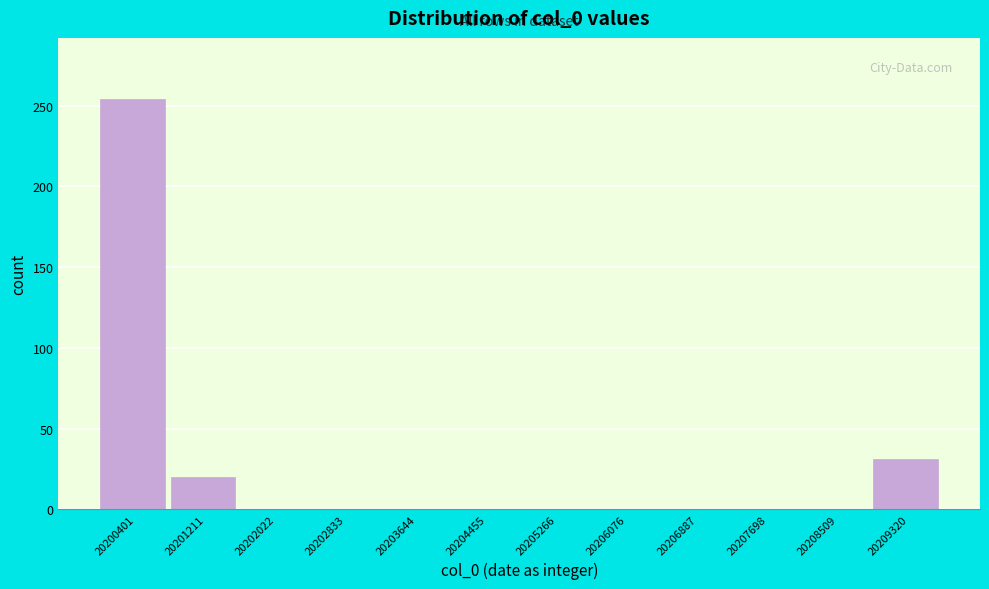

Reading right to left, extract all data points from this chart.

20209320=31	20208509=0	20207698=0	20206887=0	20206076=0	20205266=0	20204455=0	20203644=0	20202833=0	20202022=0	20201211=20	20200401=254